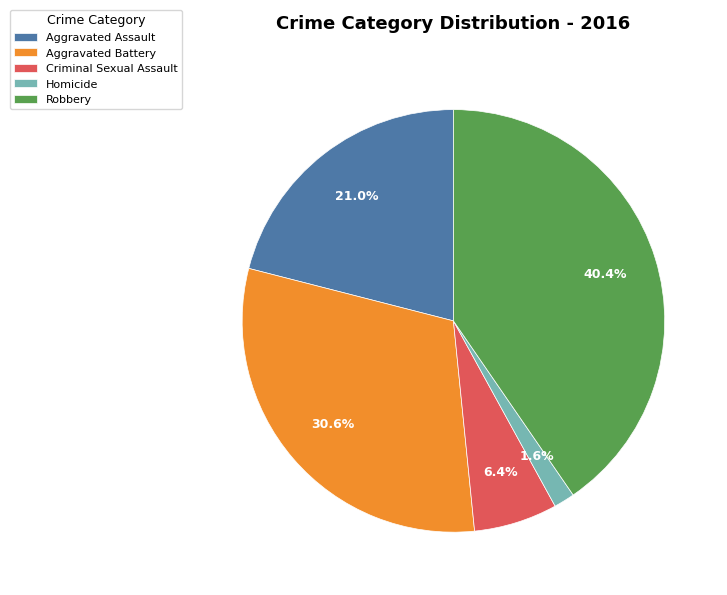

To the nearest percent, what is the difference between the largest and smallest slice percentages?

39%